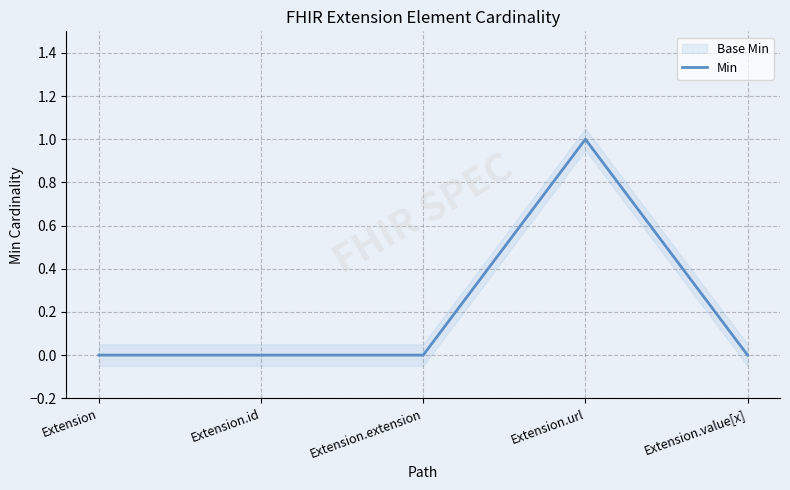

Between Extension.value[x] and Extension.url, which is larger?

Extension.url